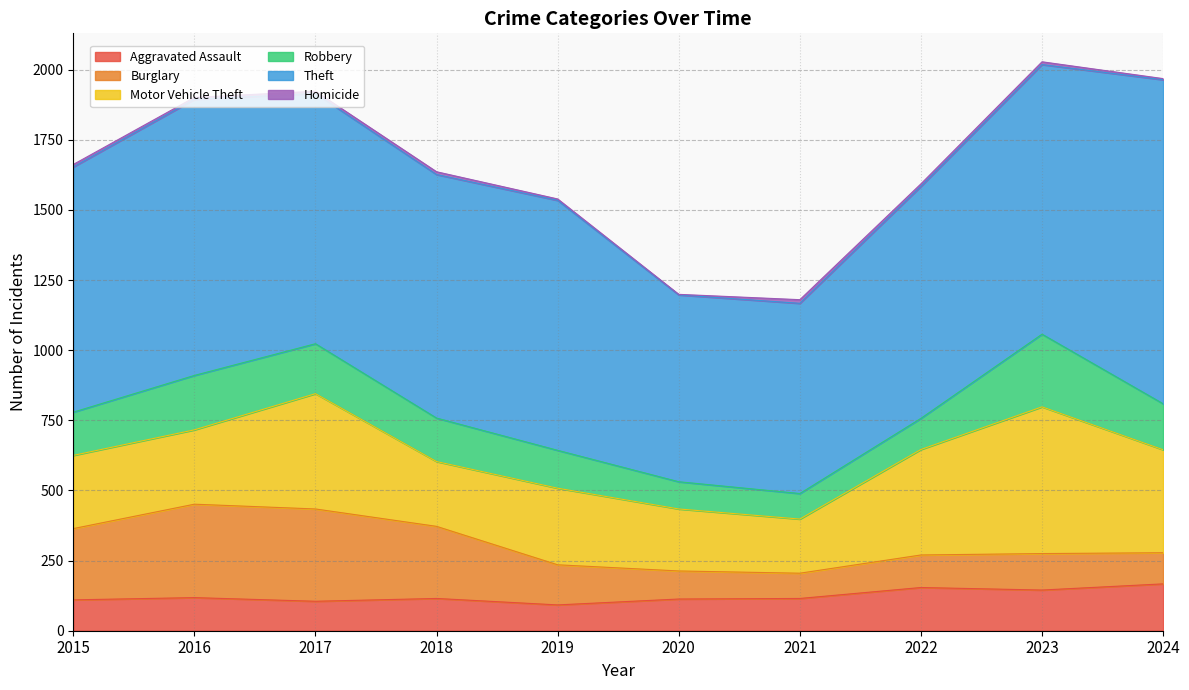

Reading left to right, transcribe all the data shown in this chart.

Aggravated Assault: 110	118	105	115	92	113	115	154	145	167
Burglary: 254	333	329	257	143	100	90	116	130	111
Motor Vehicle Theft: 261	265	411	231	273	221	193	376	523	367
Robbery: 154	194	178	155	135	97	91	111	259	164
Theft: 874	984	892	868	891	666	678	827	961	1155
Homicide: 9	7	8	10	5	2	13	9	10	4